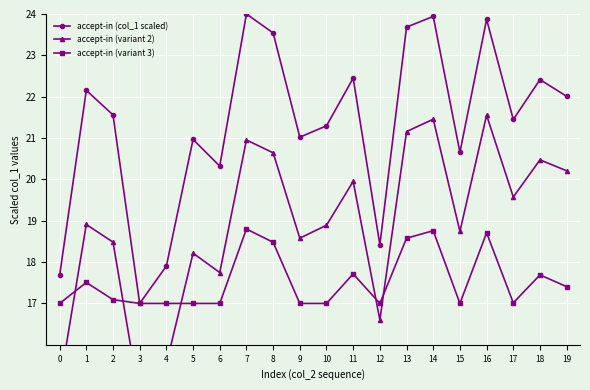

Reading left to right, extract all data points from this chart.

accept-in (col_1 scaled): 0=17.7	1=22.2	2=21.6	3=17.0	4=17.9	5=21.0	6=20.3	7=24.0	8=23.5	9=21.0	10=21.3	11=22.4	12=18.4	13=23.7	14=23.9	15=20.7	16=23.9	17=21.4	18=22.4	19=22.0
accept-in (variant 2): 0=15.0	1=18.9	2=18.5	3=14.7	4=15.5	5=18.2	6=17.7	7=21.0	8=20.6	9=18.6	10=18.9	11=20.0	12=16.6	13=21.2	14=21.5	15=18.7	16=21.6	17=19.6	18=20.5	19=20.2
accept-in (variant 3): 0=17.0	1=17.5	2=17.1	3=17.0	4=17.0	5=17.0	6=17.0	7=18.8	8=18.5	9=17.0	10=17.0	11=17.7	12=17.0	13=18.6	14=18.8	15=17.0	16=18.7	17=17.0	18=17.7	19=17.4